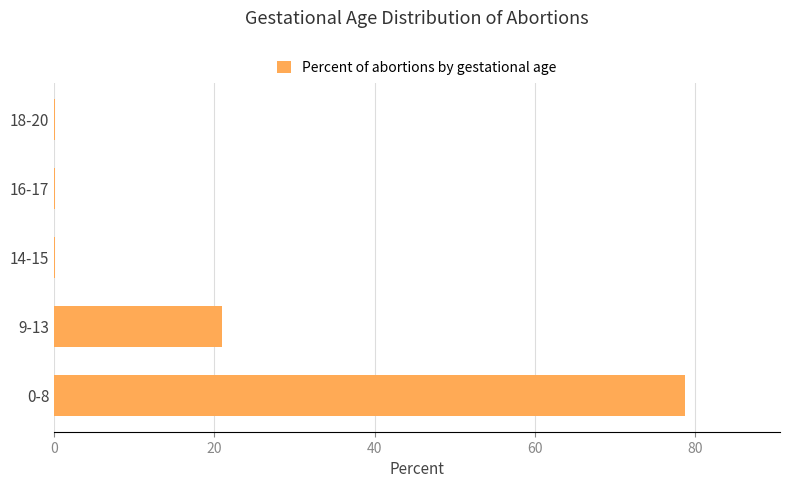

What is the maximum value shown in the chart?

78.8